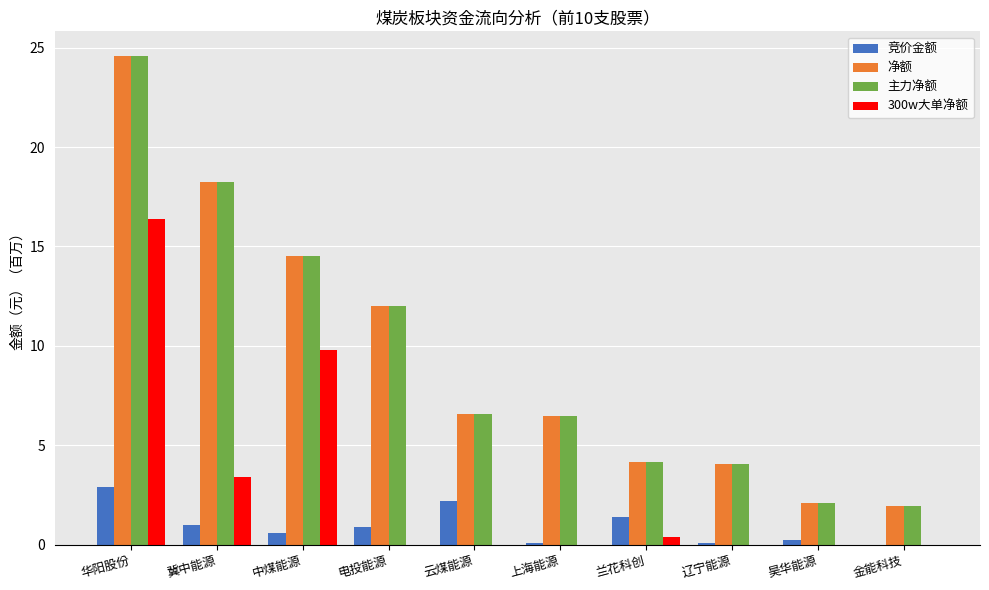

What is the sum of all 300w大单净额 values?

29.9